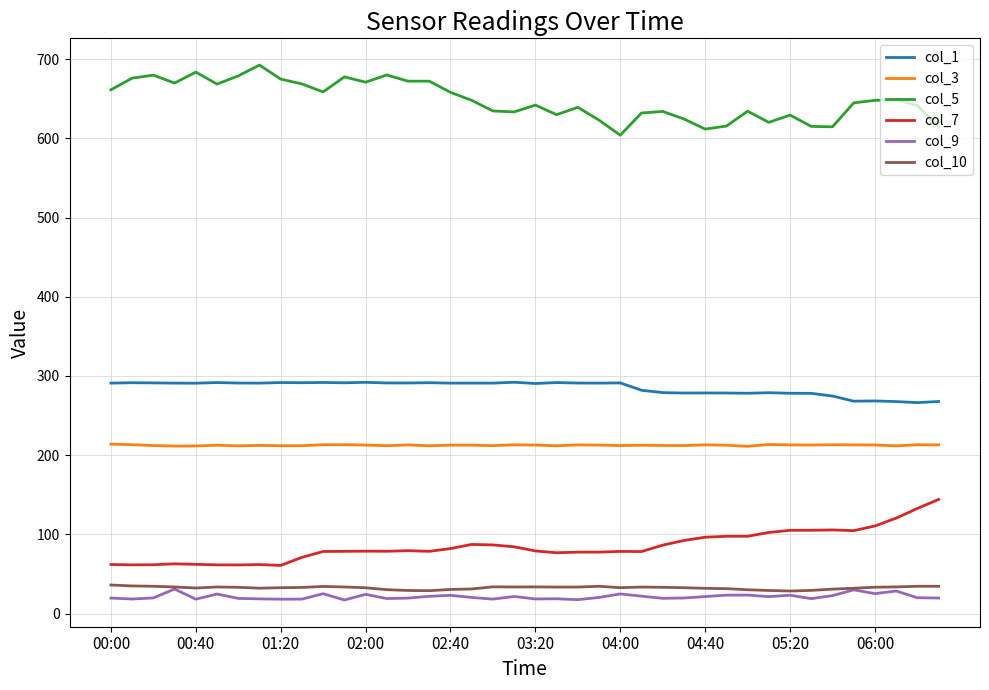

Count the number of data series in this chart.

6